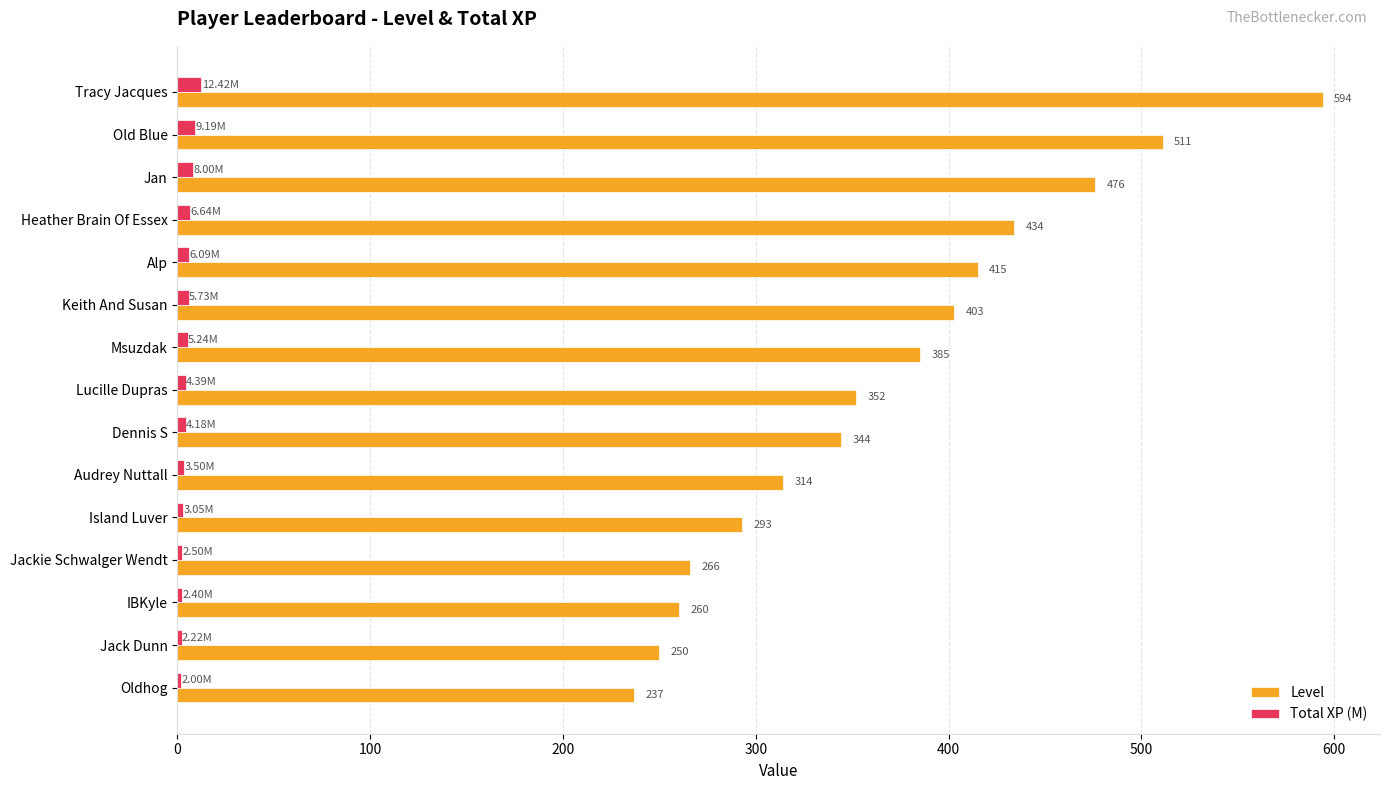

What is the average value of the Level series?

368.9